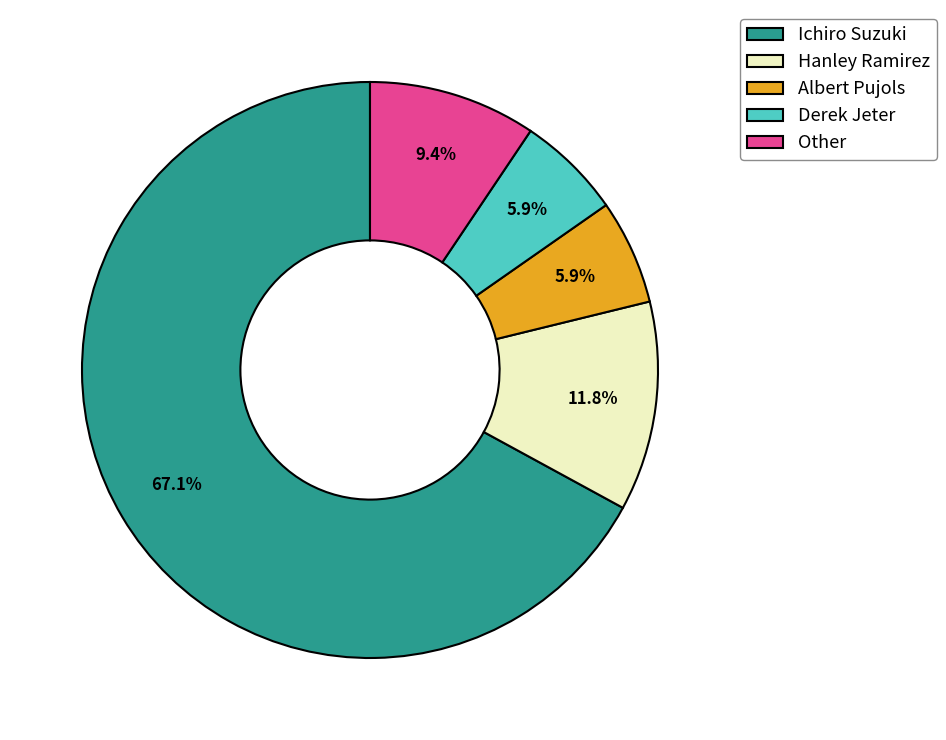

Count the number of slices in the pie.

5